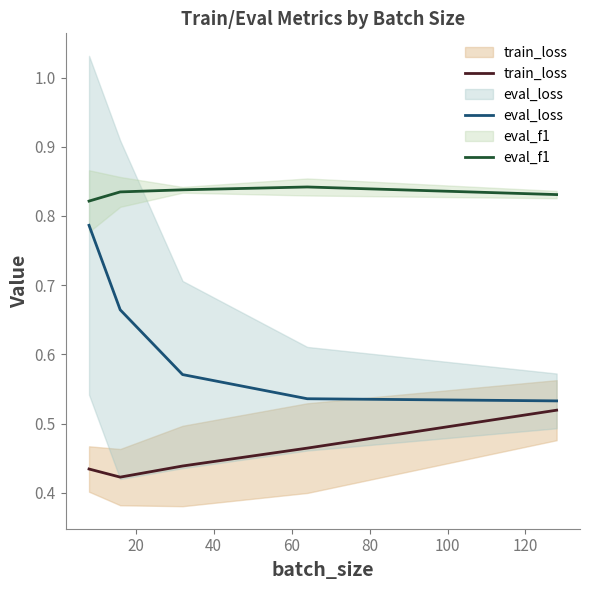

Reading right to left, extract all data points from this chart.

train_loss: 0.5	0.5	0.4	0.4	0.4
eval_loss: 0.5	0.5	0.6	0.7	0.8
eval_f1: 0.8	0.8	0.8	0.8	0.8